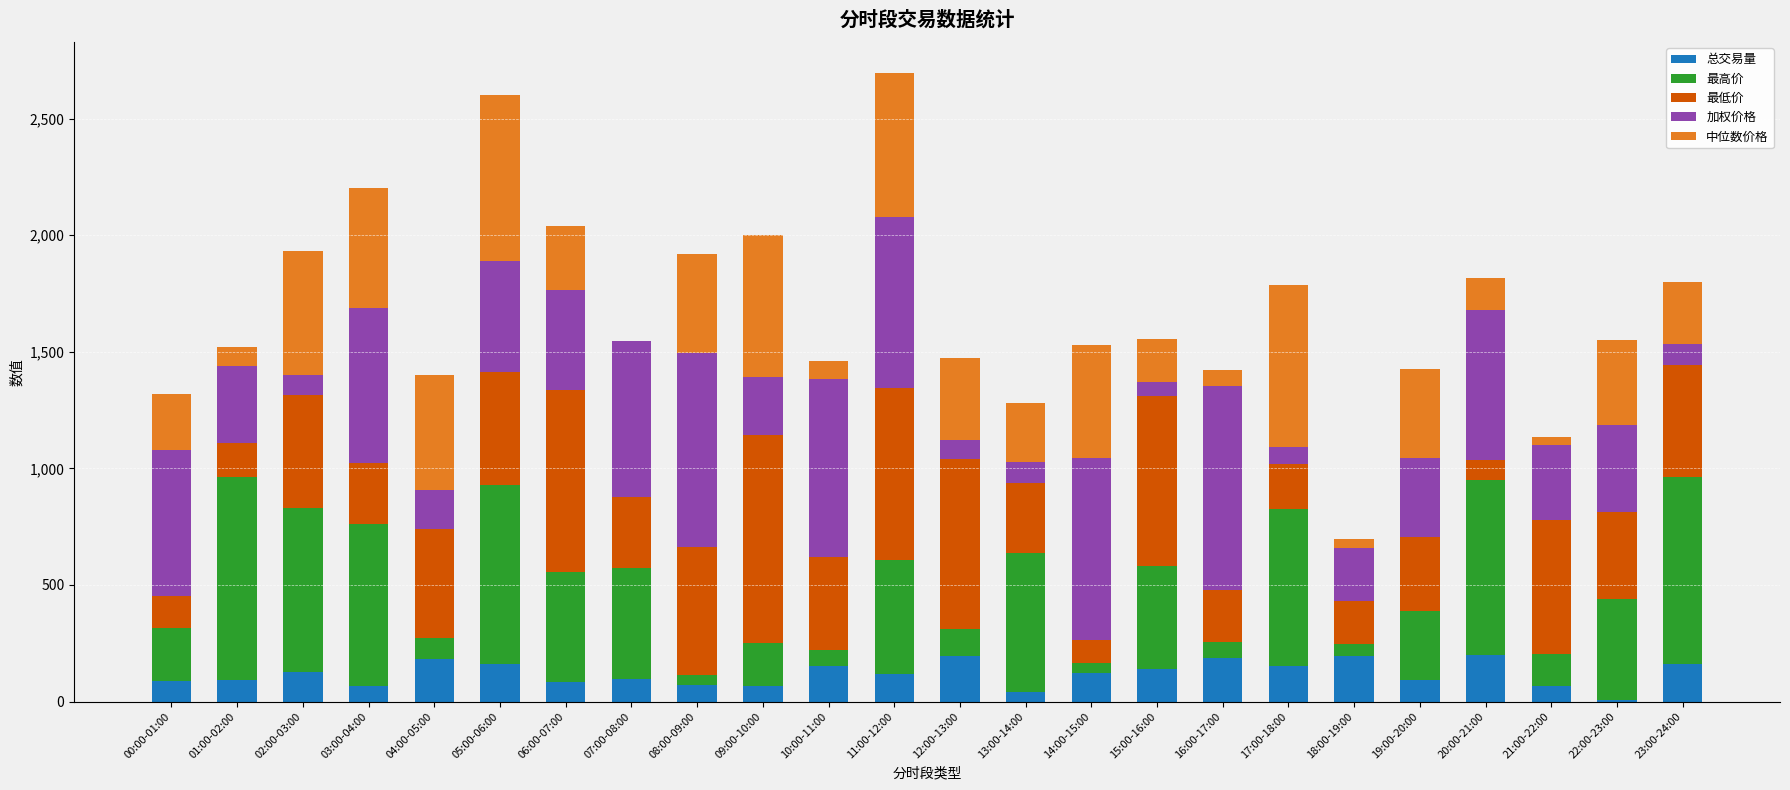

What is the total value across all series at 15:00-16:00?

1554.2